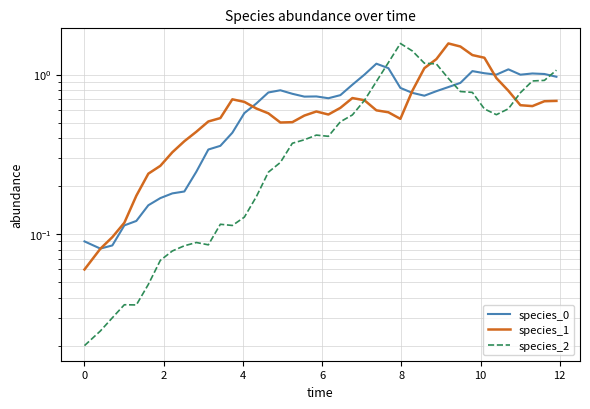

Between 10 and −2, which is larger?

10